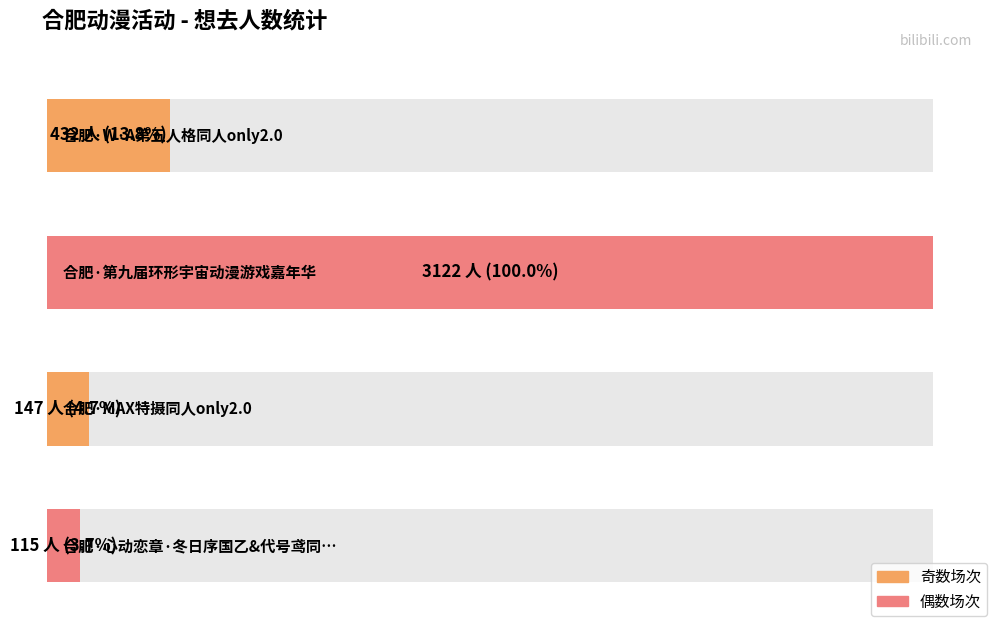

Which has a higher value, 合肥·W·A第五人格同人only2.0 or 合肥·MAX特摄同人only2.0?

合肥·W·A第五人格同人only2.0